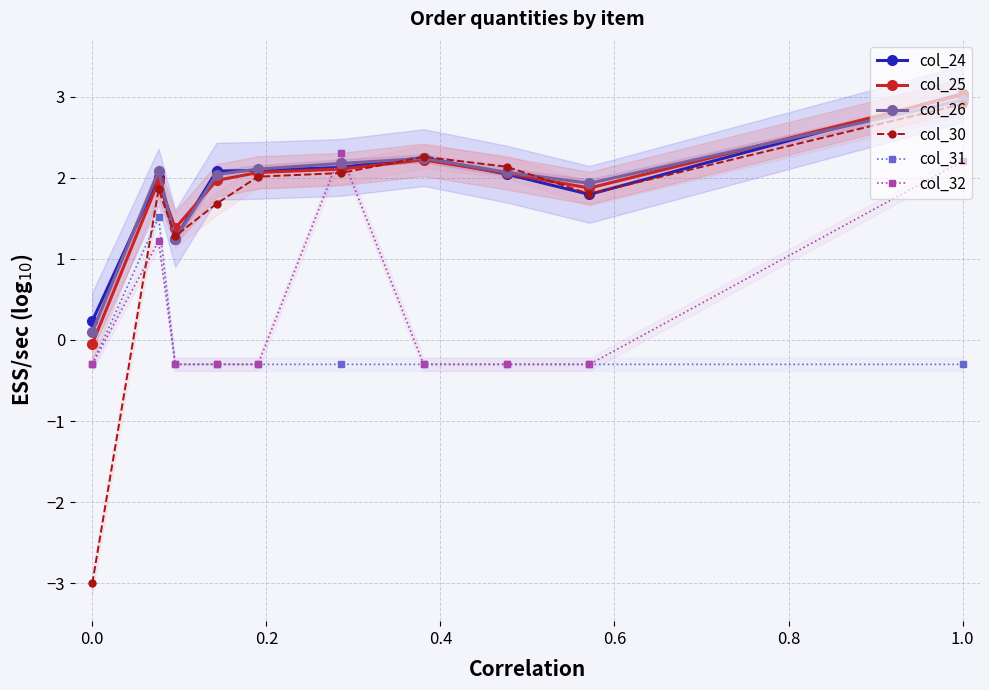

What are all the series names shown in the legend?

col_24, col_25, col_26, col_30, col_31, col_32